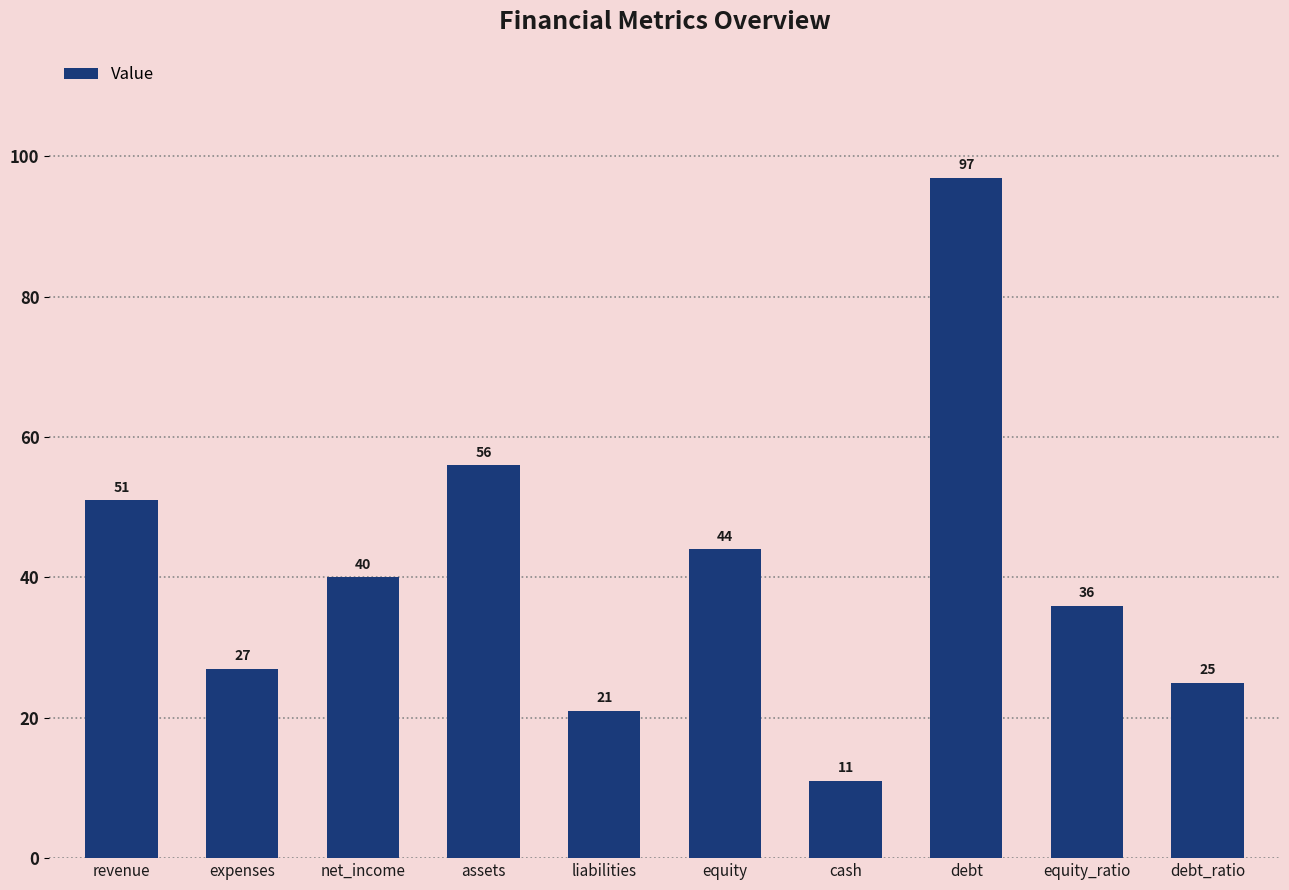

How many bars are there in total?

10